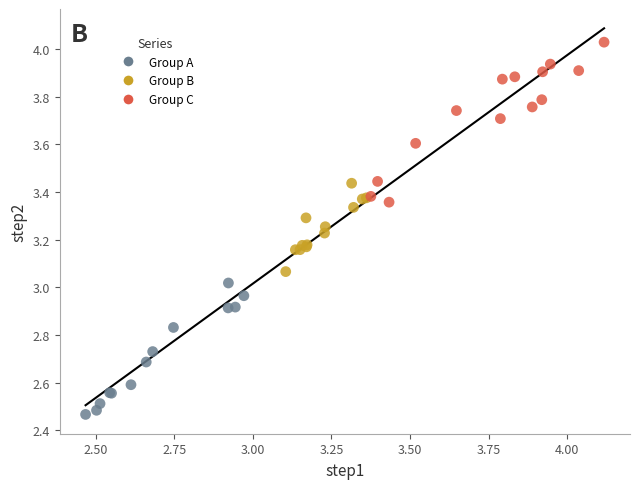

Which series reaches the maximum Y coordinate?

Group C